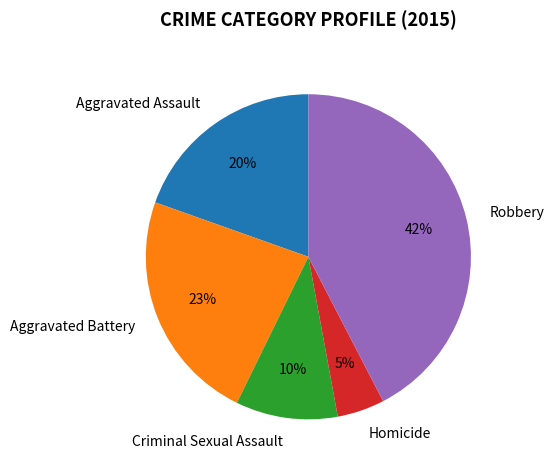

What is the largest slice in the pie chart?

Robbery